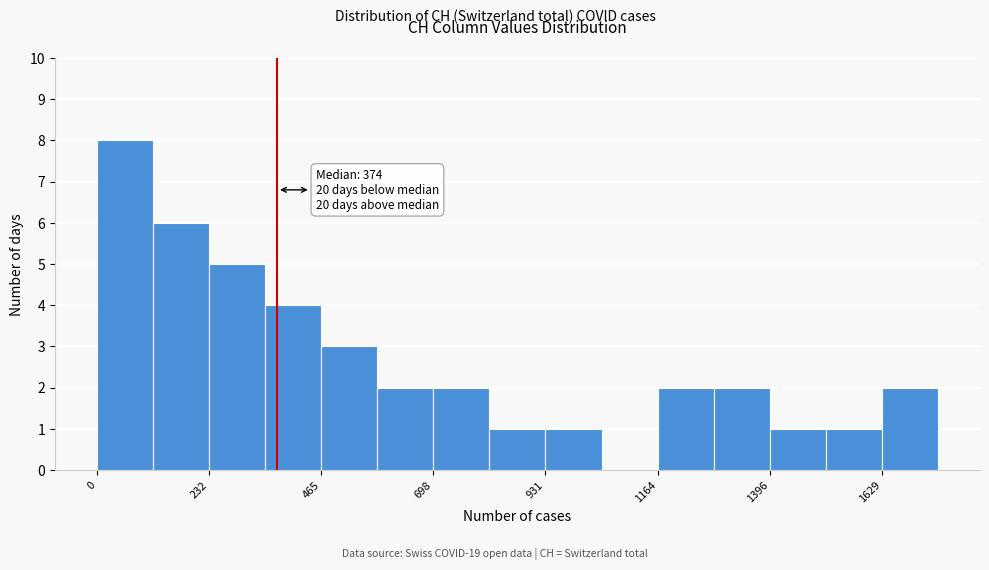

Read against the x-axis, roughly where is the centre of the tallest bar?

50